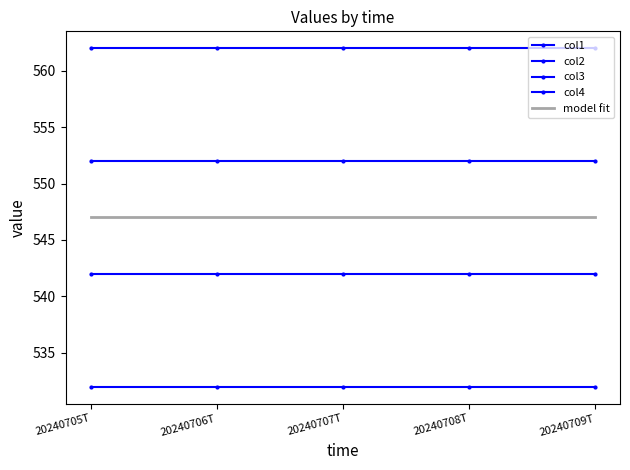

The value of col4 at 20240705T is 158. True or false?

False